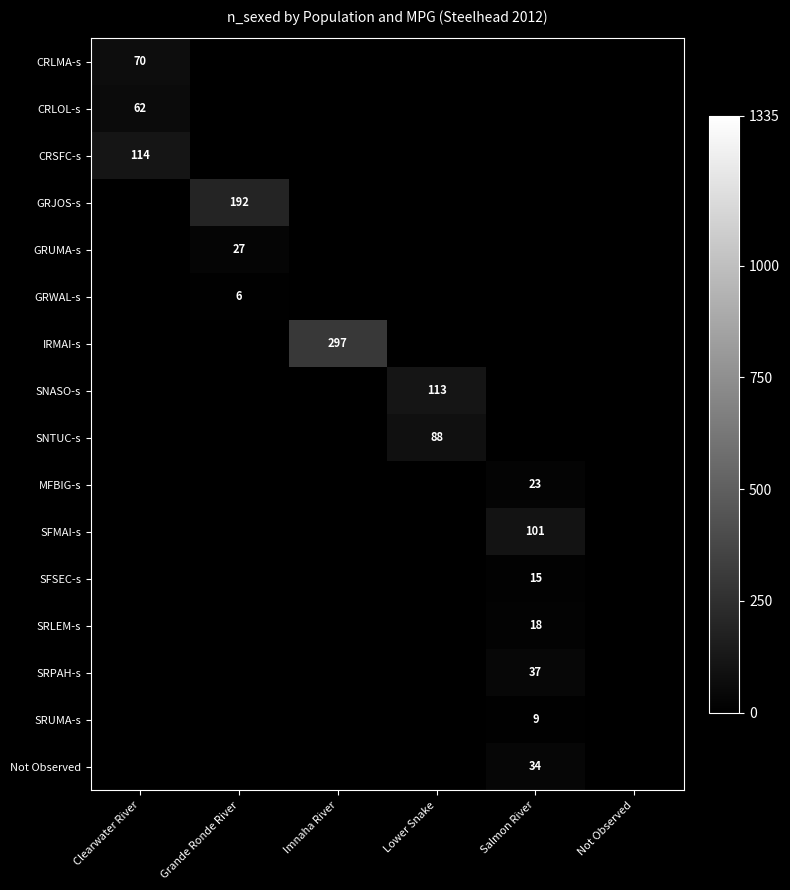

What is the spread (max minus min) of values at Clearwater River?

52.0